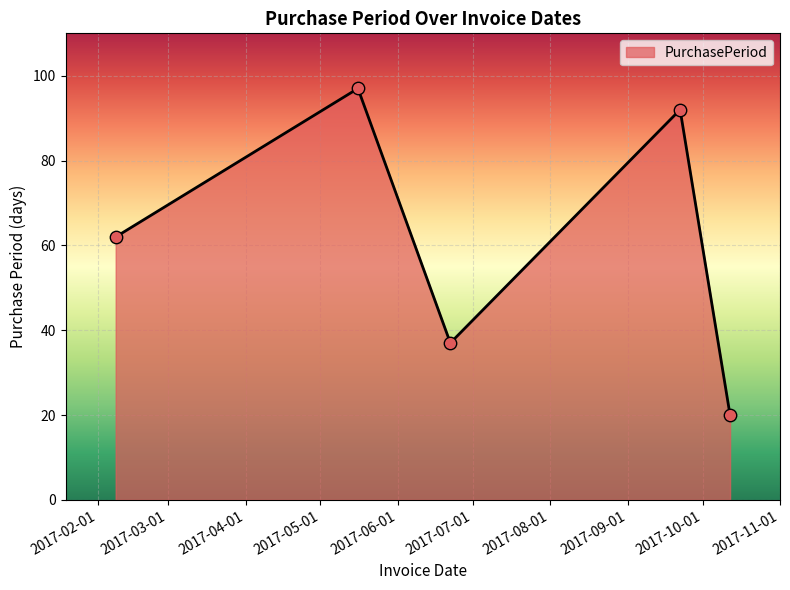

What is the average value?

62